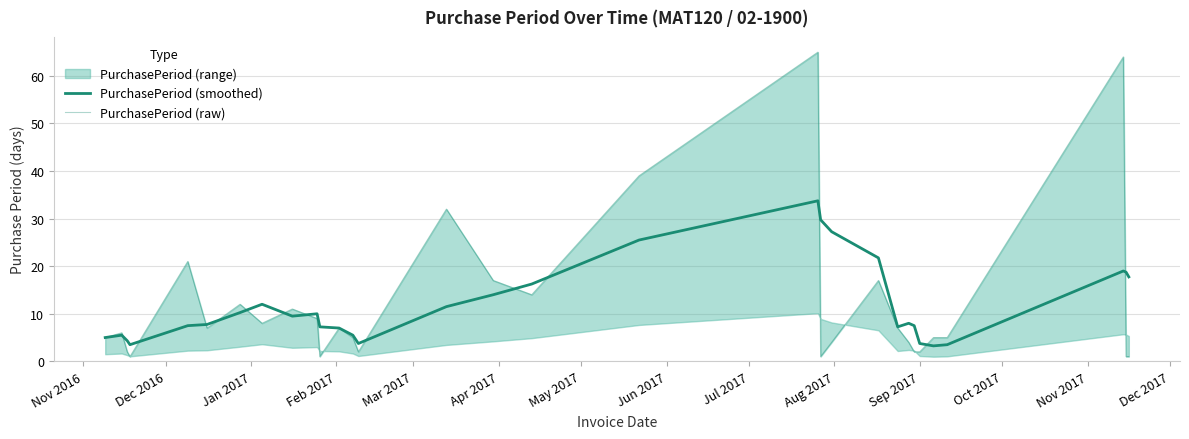

The value of PurchasePeriod (raw) at Nov 2017 is 5.0. True or false?

True